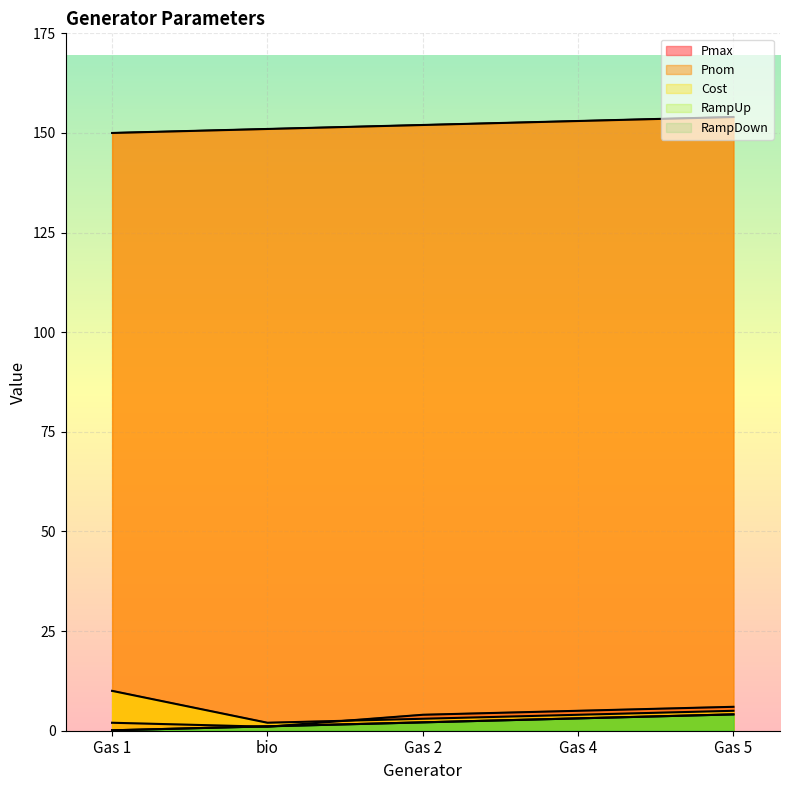

Between bio and Gas 5, which series saw the biggest shift?

Pmax